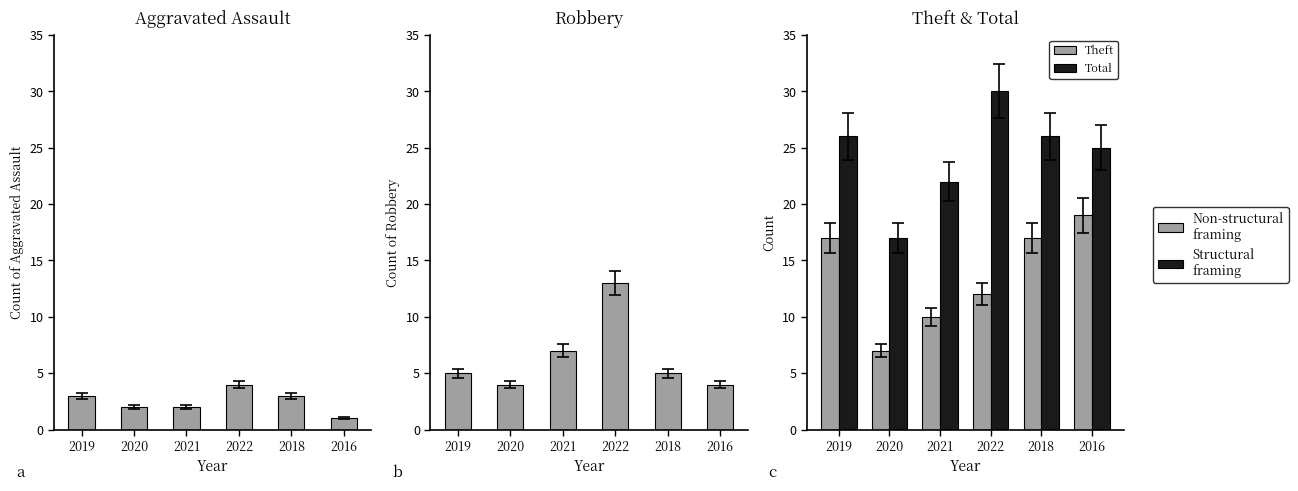

The value of Theft at 2019 is 3. True or false?

False